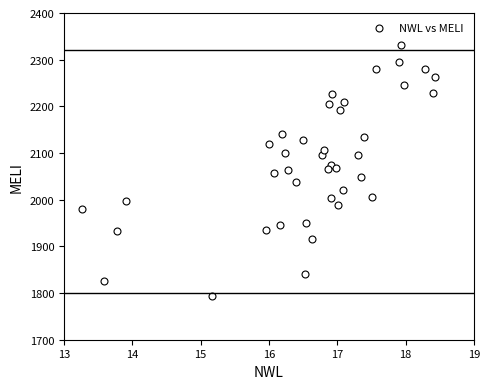

What is the range of X values (max minus min)?

5.2